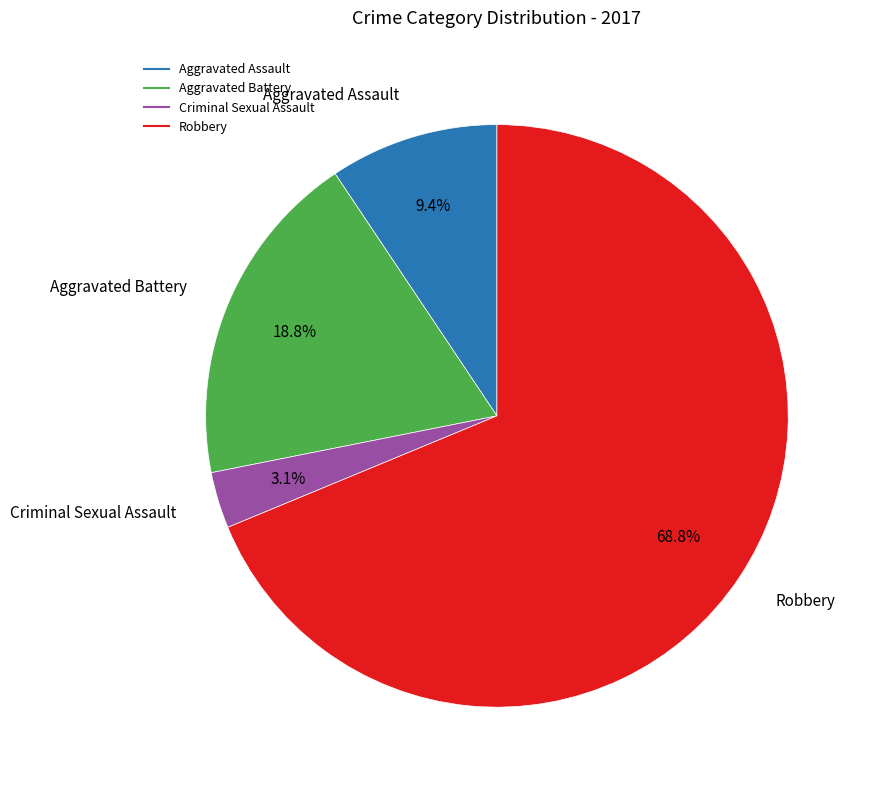

Combined, what portion of the pie is Aggravated Battery and Criminal Sexual Assault?

21.9%